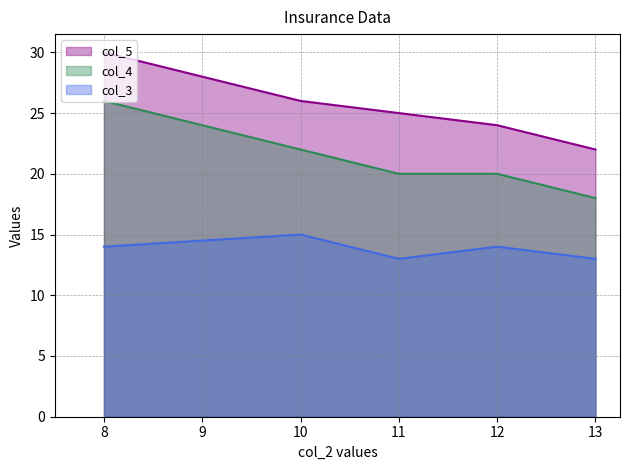

The col_5 series shows 43 at 10. True or false?

False